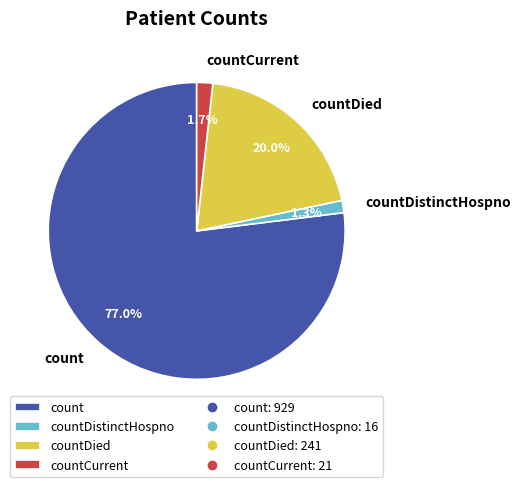

To the nearest percent, what portion does countDied represent?

20%